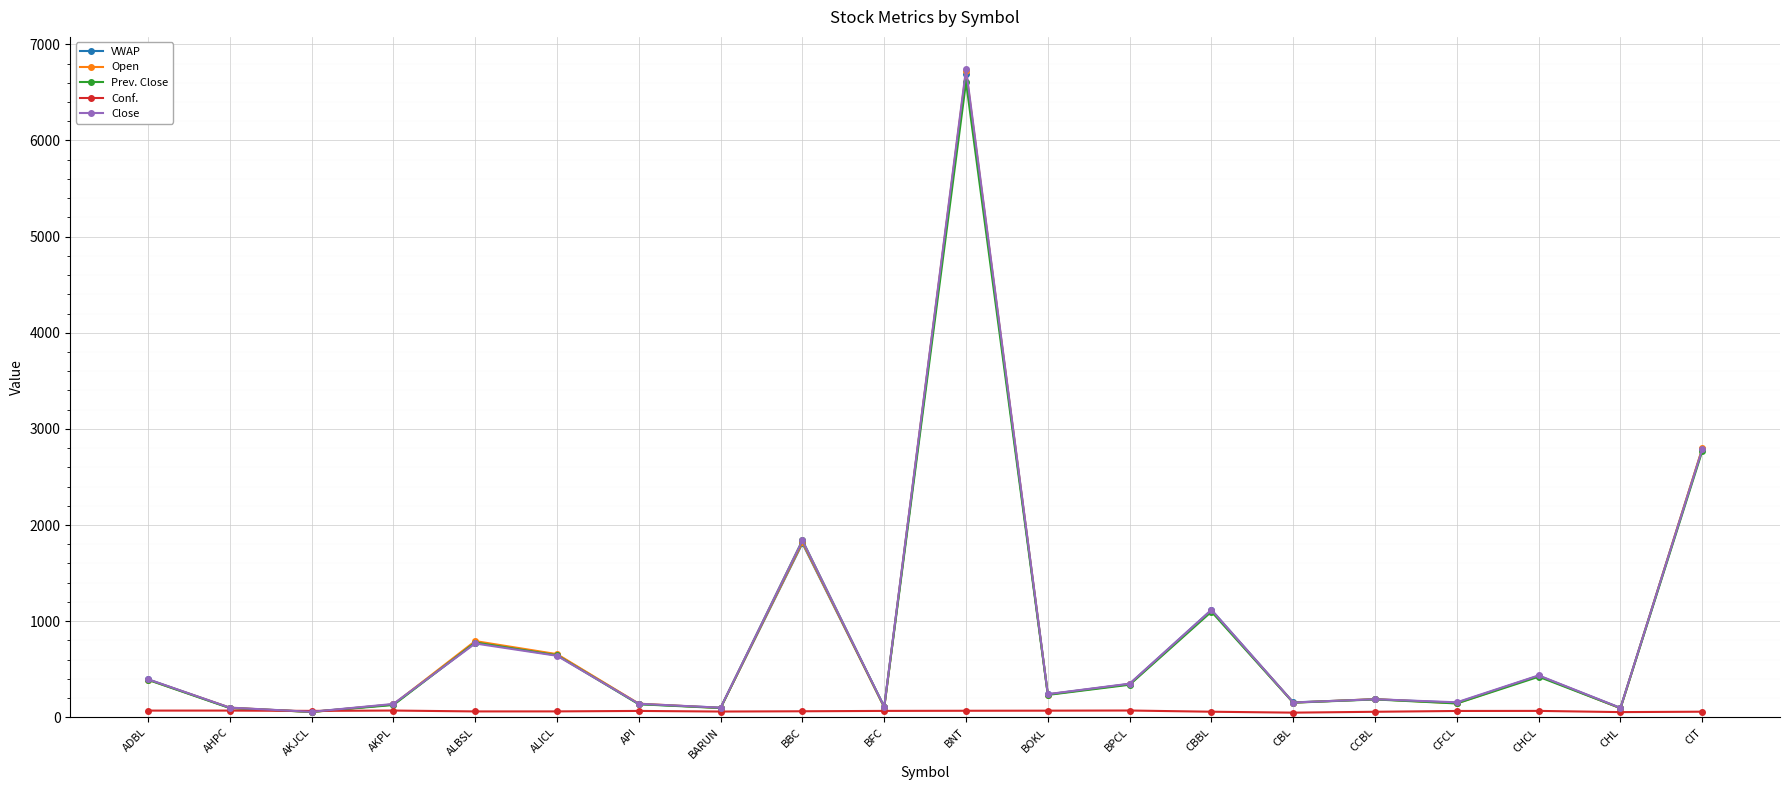

What is the value of the VWAP point at the 10th from the left?

111.4